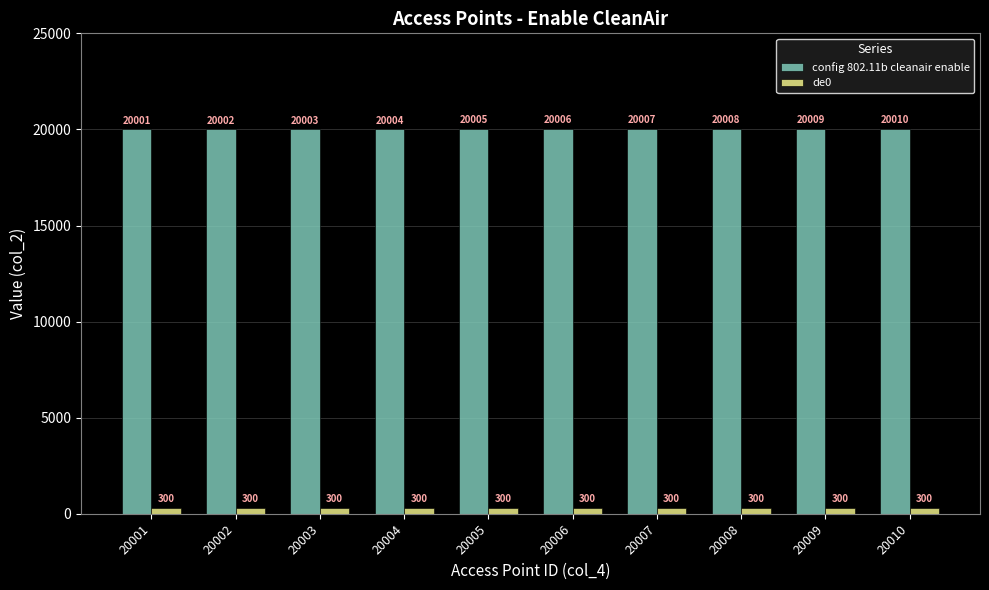

At which category is the sum across all series the highest?

20010